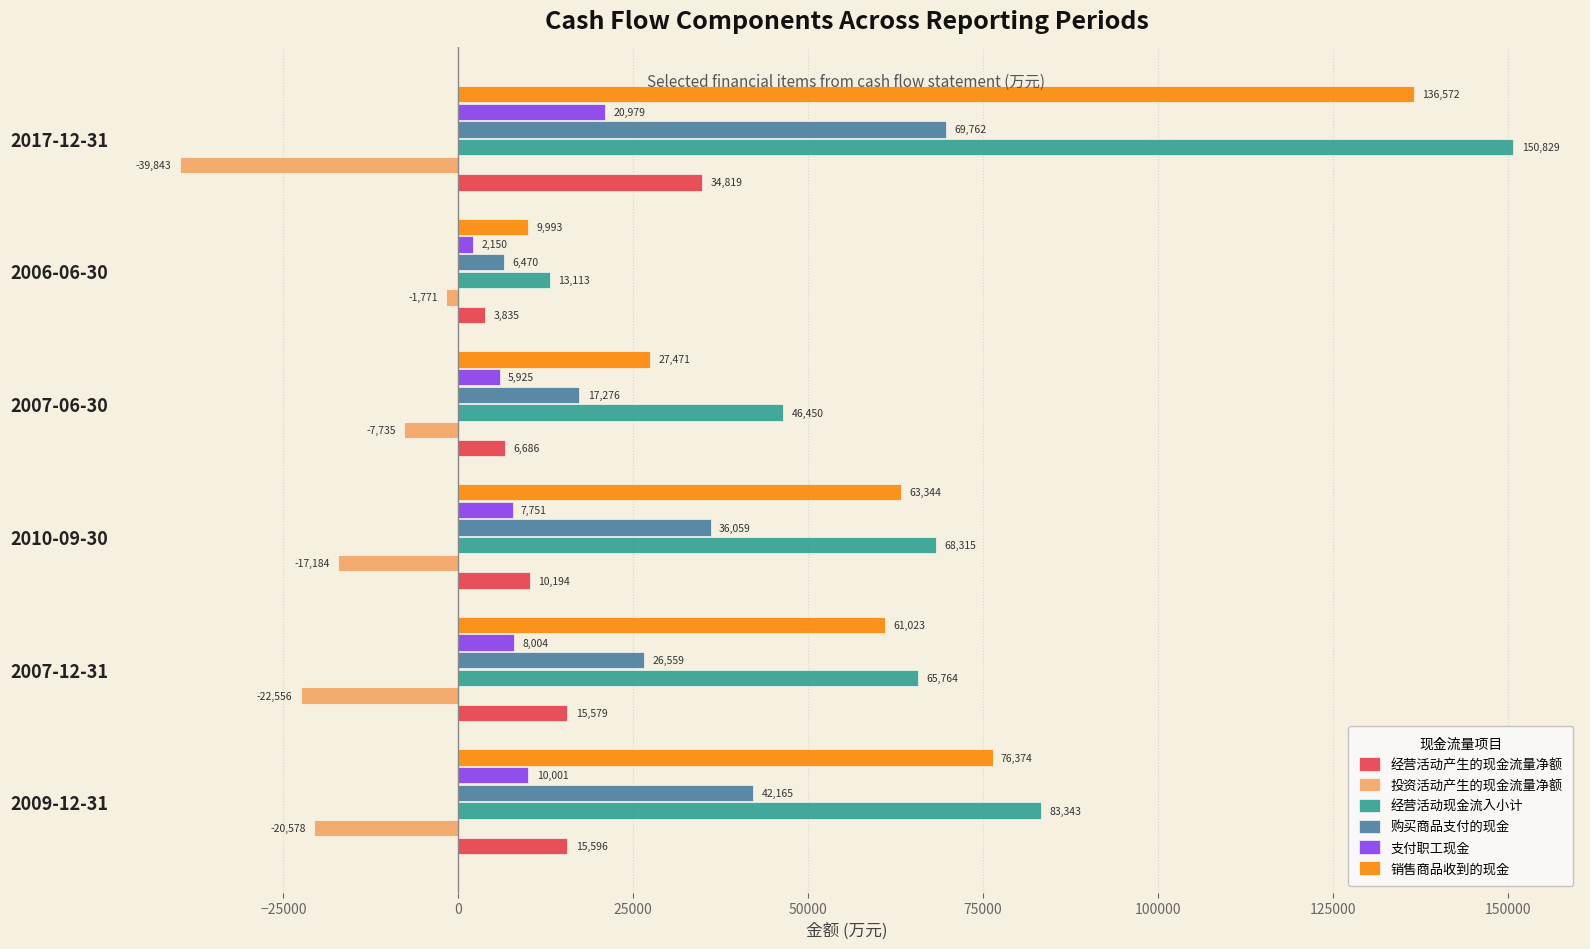

How many values in the 经营活动现金流入小计 series are below 68315?

3